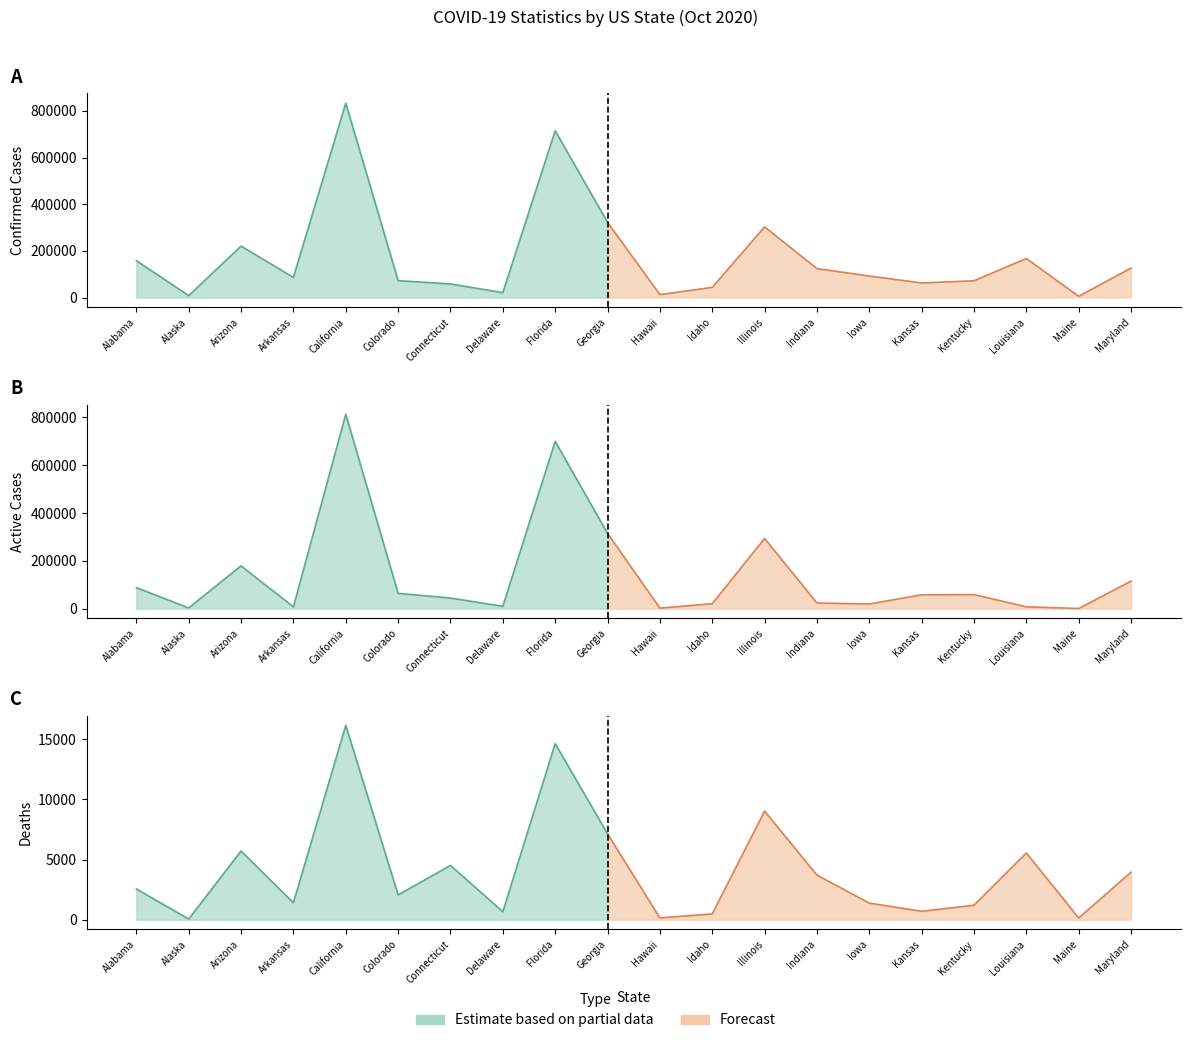

Between California and Colorado, which series saw the biggest shift?

Confirmed